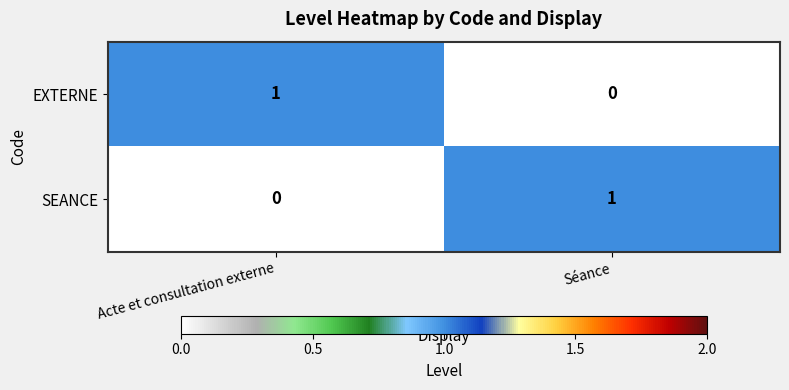

The value of SEANCE at Séance is 1. True or false?

True